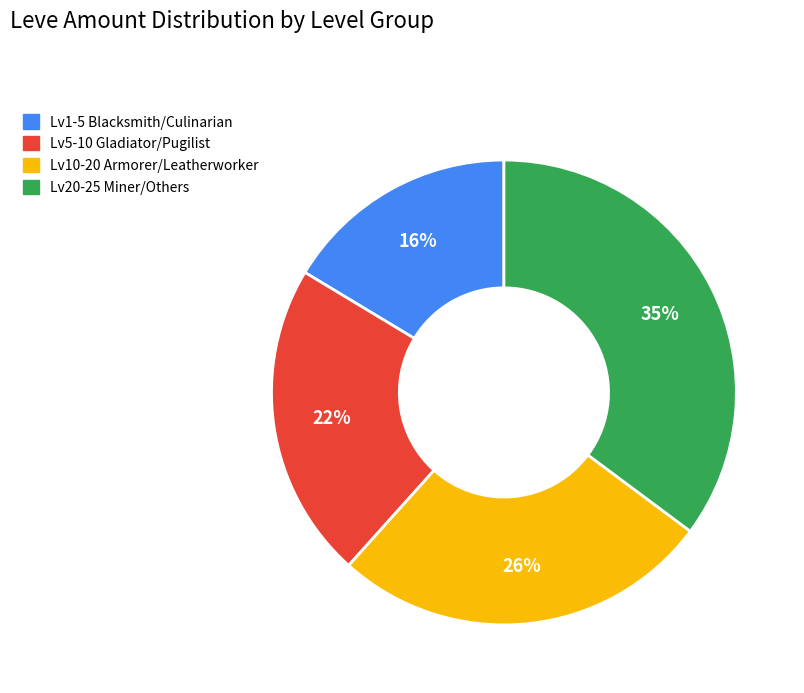

Is there any slice that represents more than half of the pie?

No